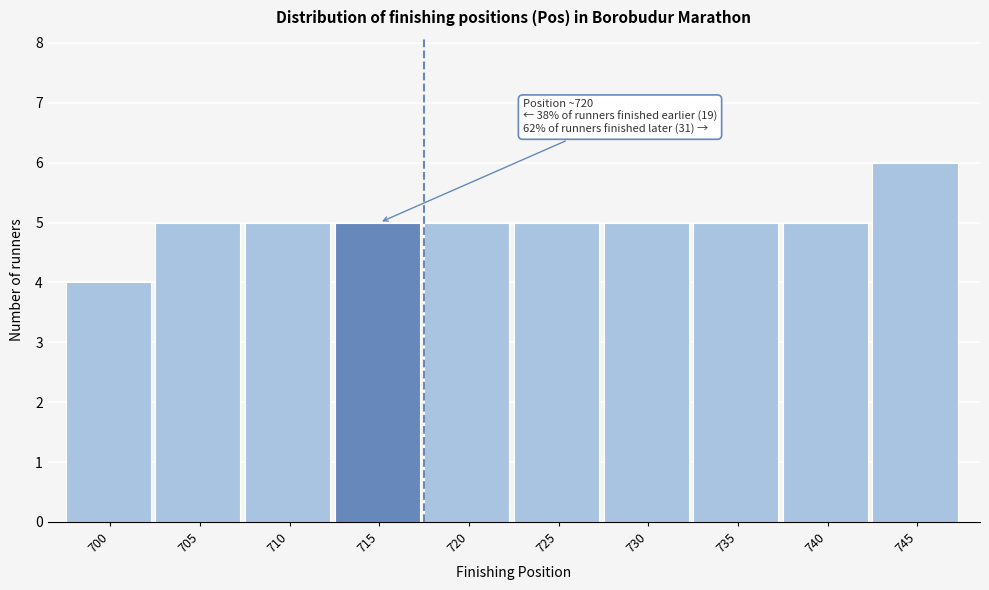

Reading left to right, extract all data points from this chart.

700=4	705=5	710=5	715=5	720=5	725=5	730=5	735=5	740=5	745=6